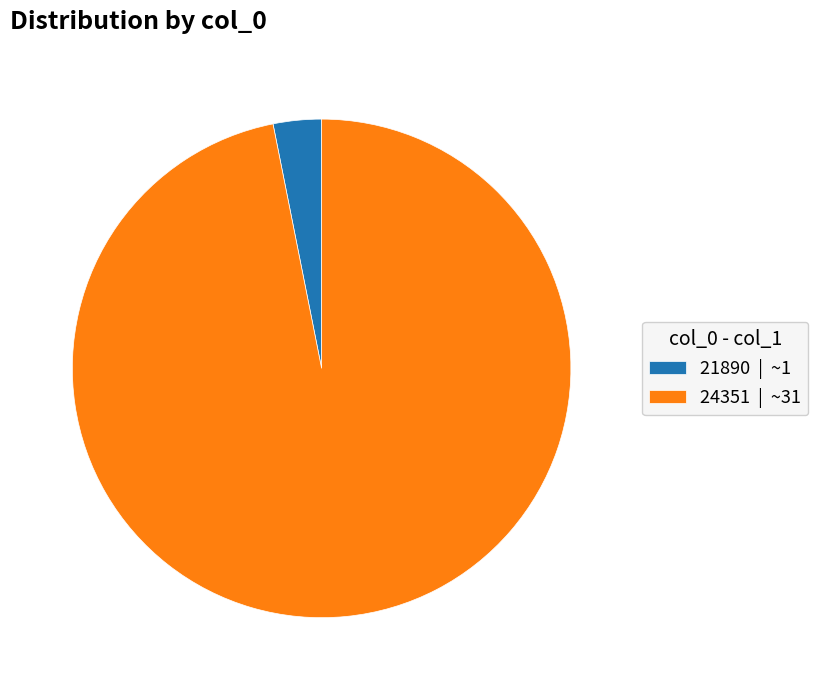

Does any single category account for the majority?

Yes